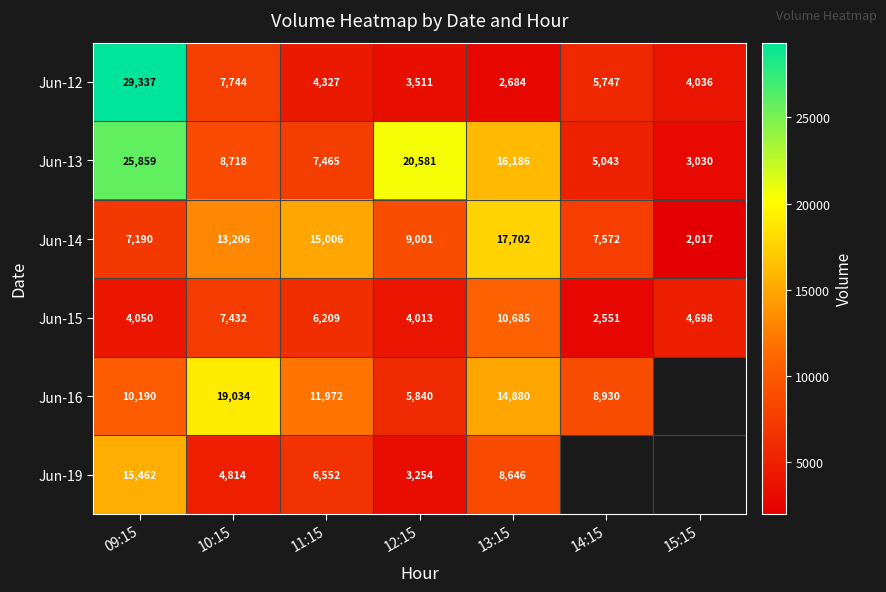

Is it true that Jun-19 equals 6626 at 10:15?

False